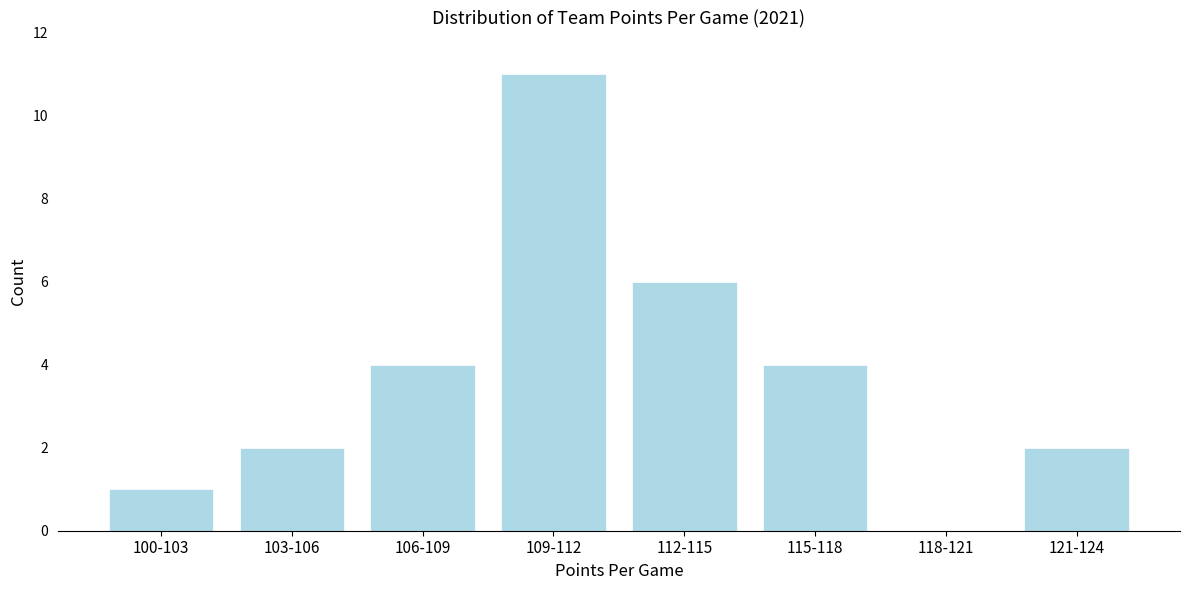

Reading left to right, list all the values displayed in this chart.

100-103=1	103-106=2	106-109=4	109-112=11	112-115=6	115-118=4	118-121=0	121-124=2